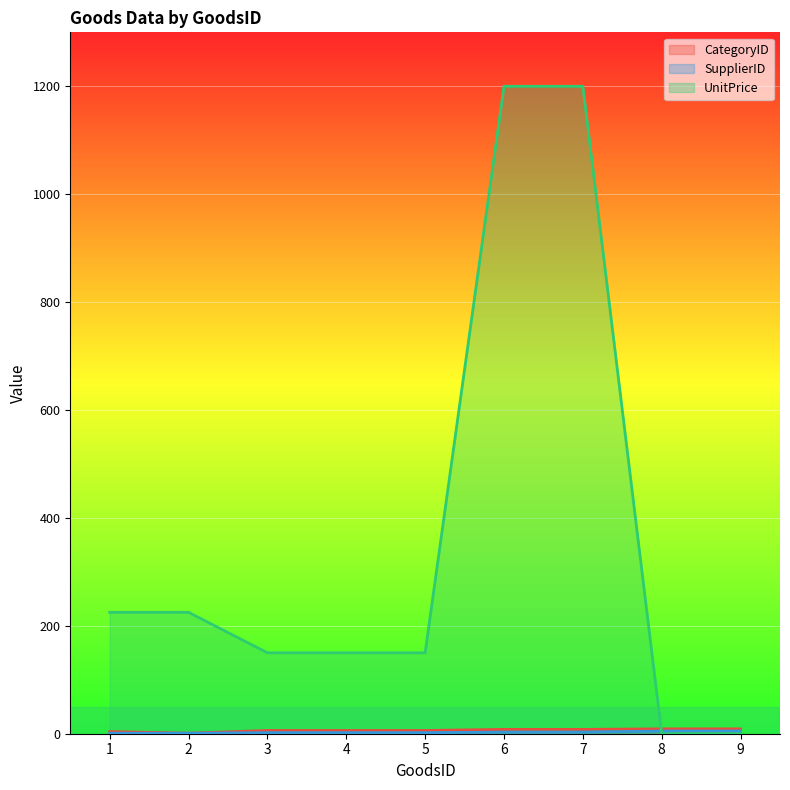

What is the value of the CategoryID point at the 8th from the left?

9